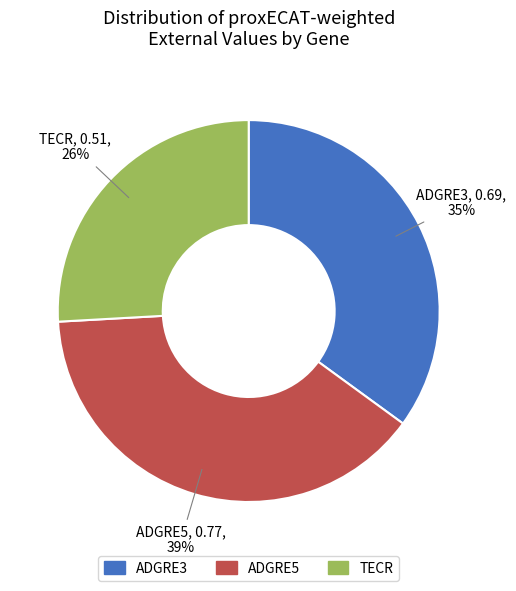

To the nearest percent, what portion does ADGRE3 represent?

35%